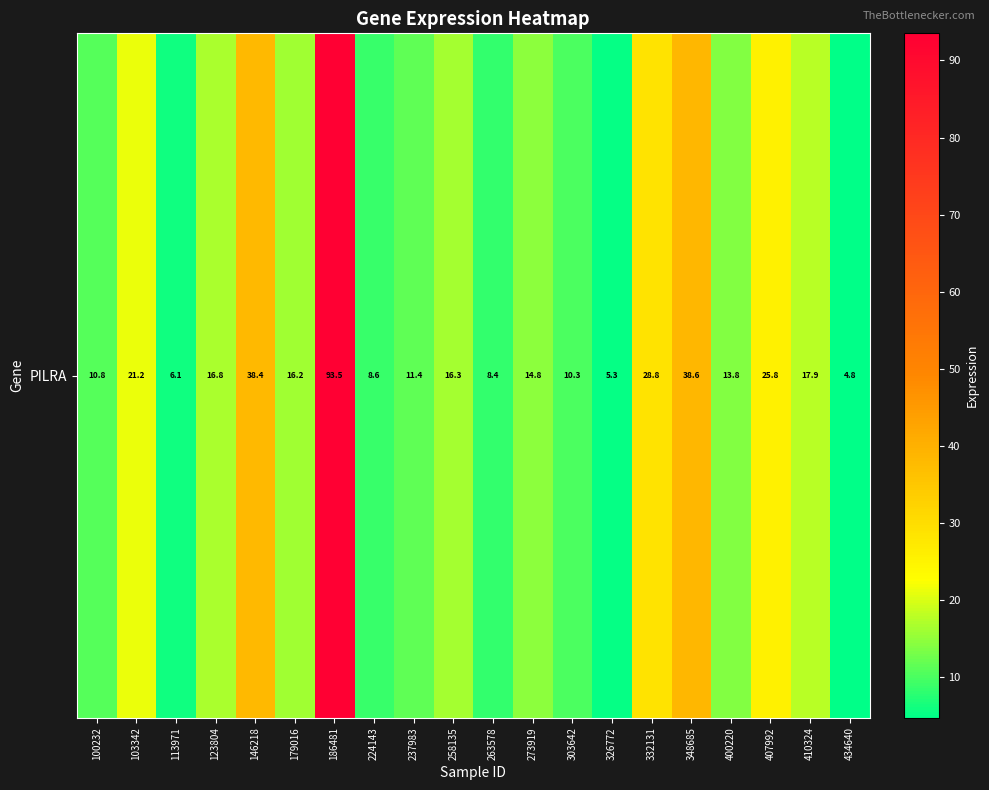

What is the change in value from 113971 to 123804?

+10.7